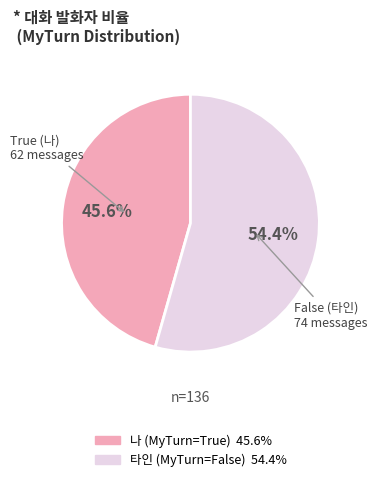

Is there a majority slice in this chart?

Yes